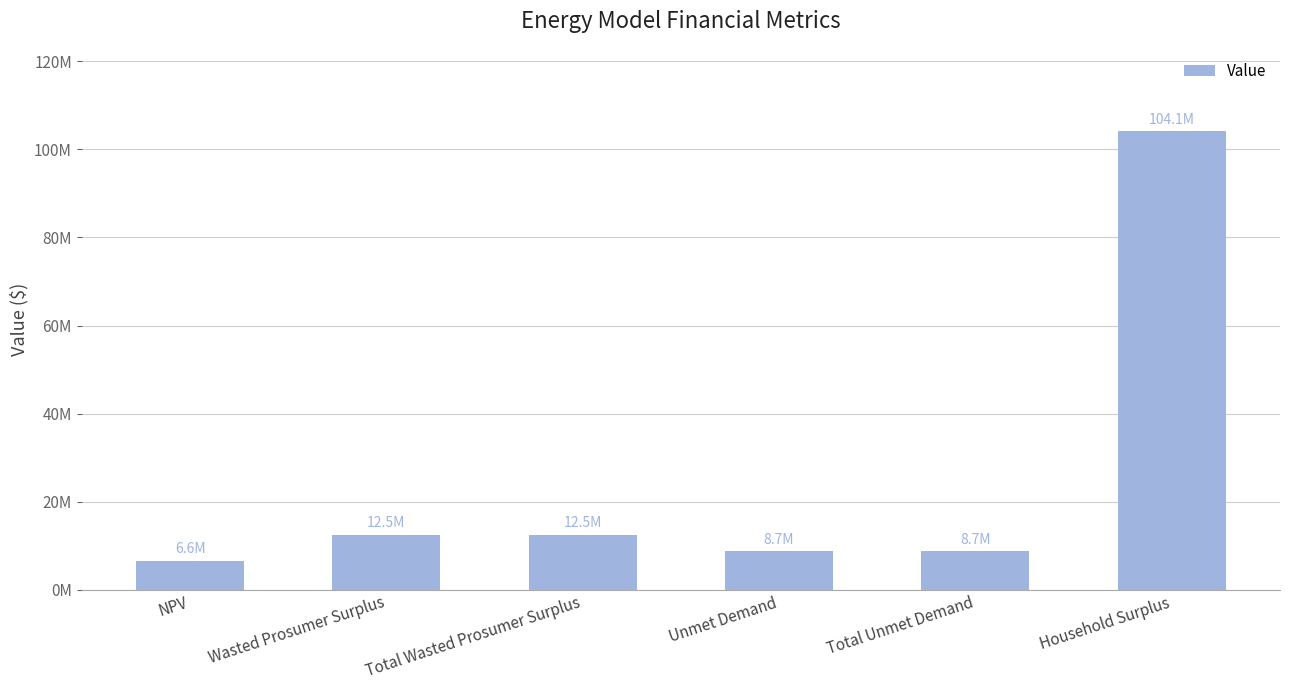

Are the bars horizontal?

No